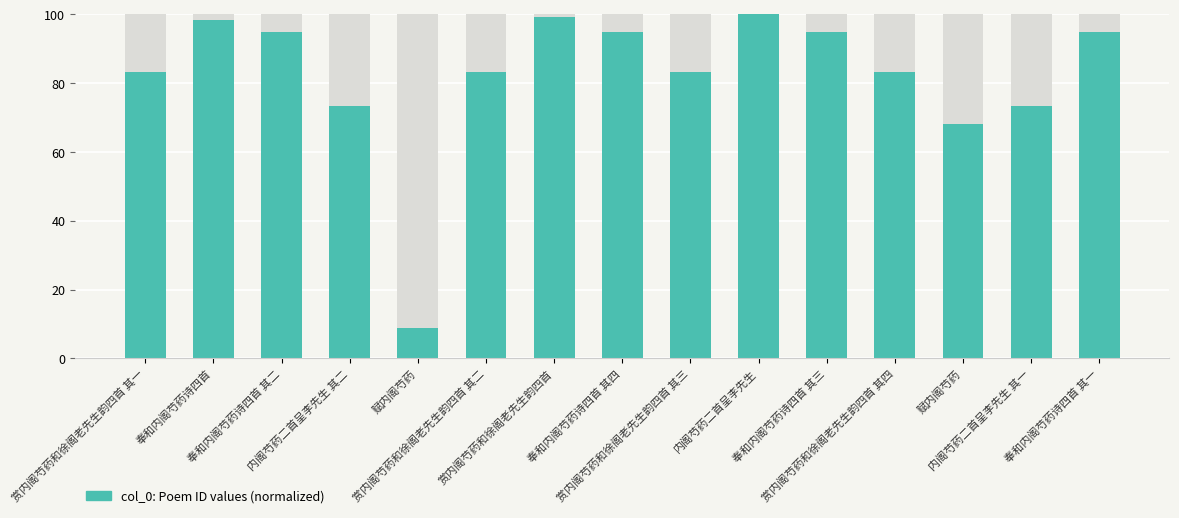

Is it true that the value at 奉和内阁芍药诗四首 其一 is 94.8?

True